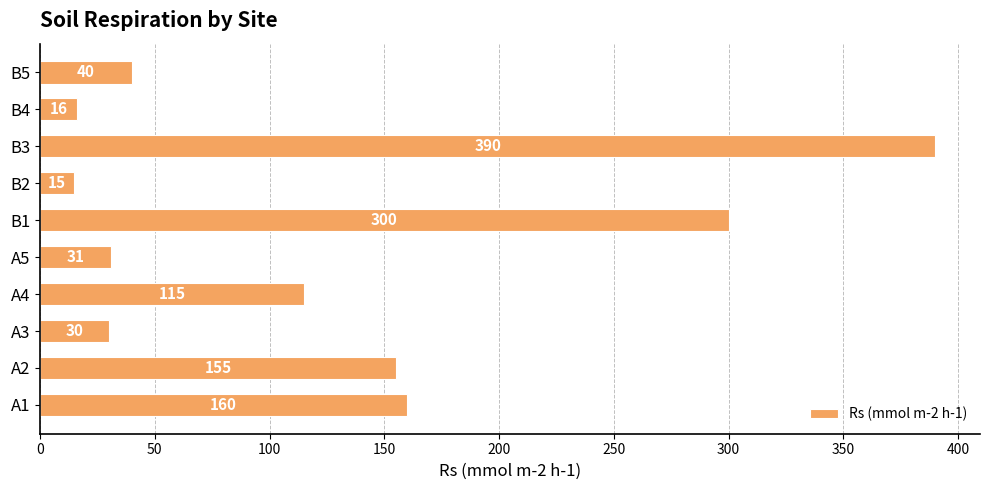

What is the change in value from B3 to B4?

-374